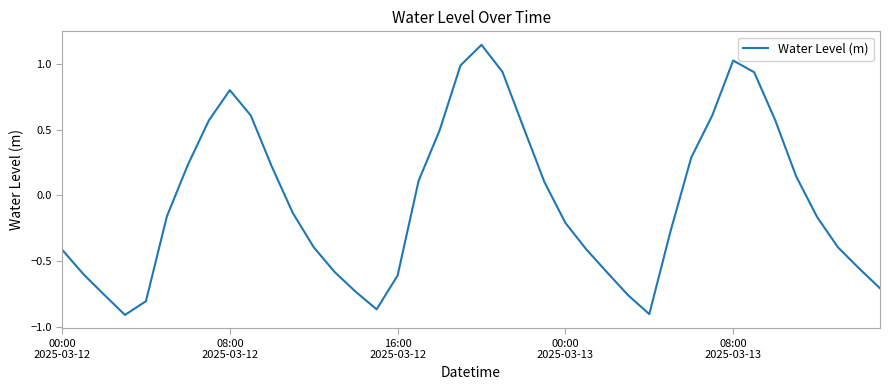

What is the sum of all values?

-1.7